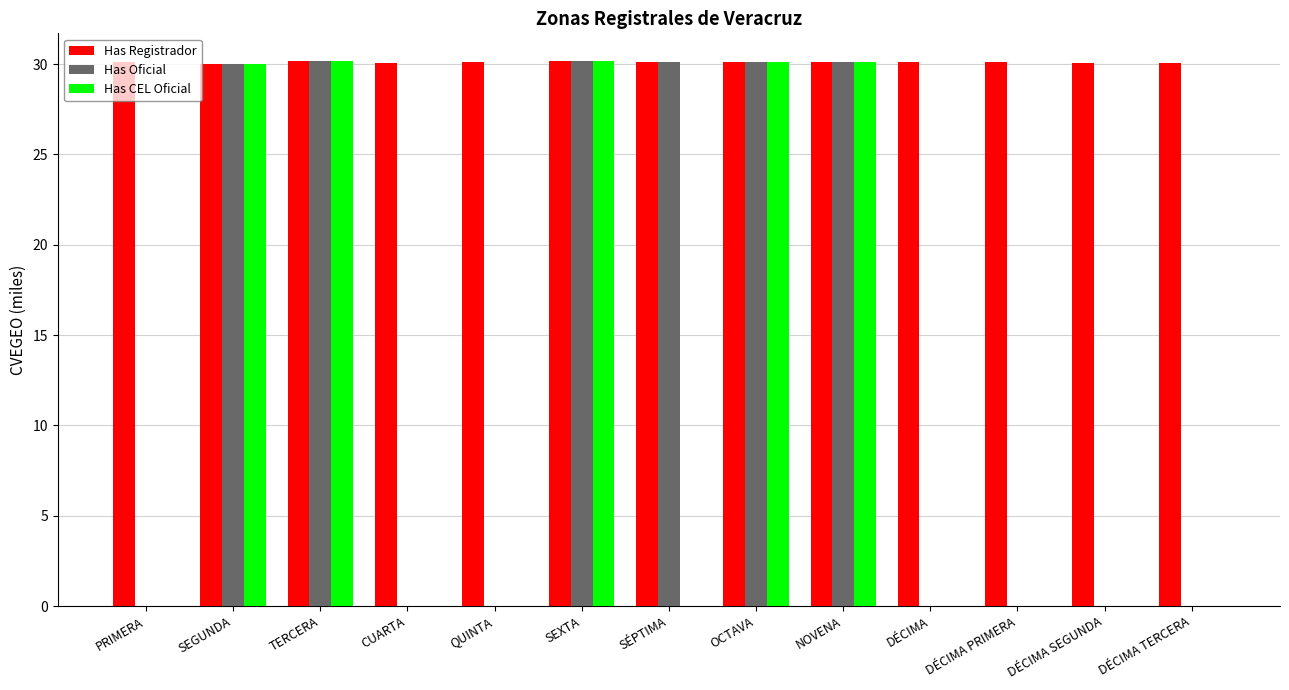

What is the average value of the Has CEL Oficial series?

11.6